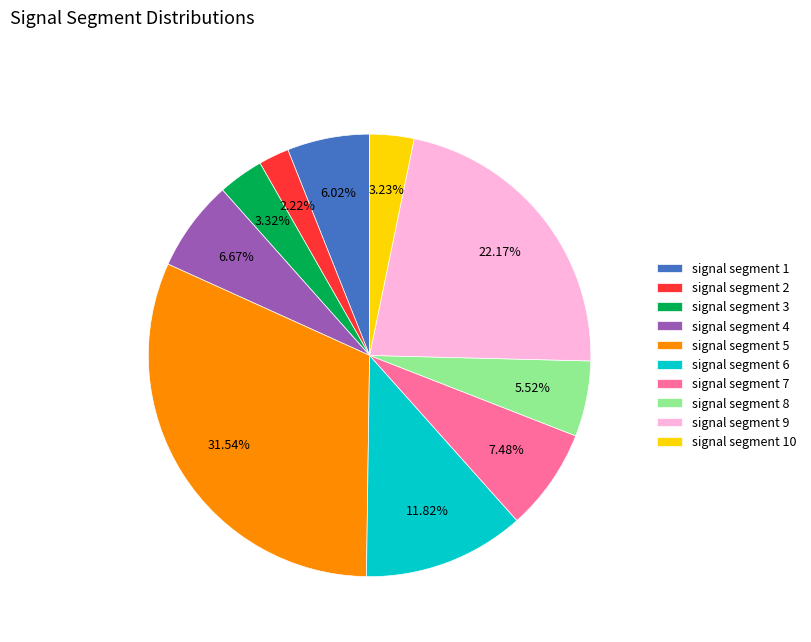

To the nearest percent, what is the difference between the largest and smallest slice percentages?

29%